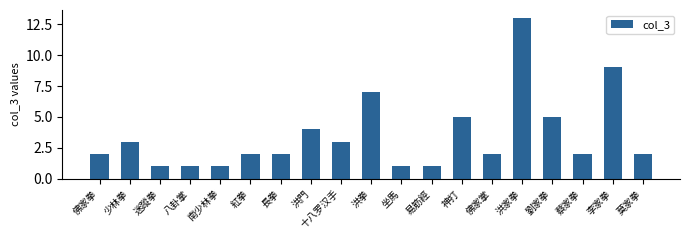

Reading left to right, list all the values displayed in this chart.

2	3	1	1	1	2	2	4	3	7	1	1	5	2	13	5	2	9	2